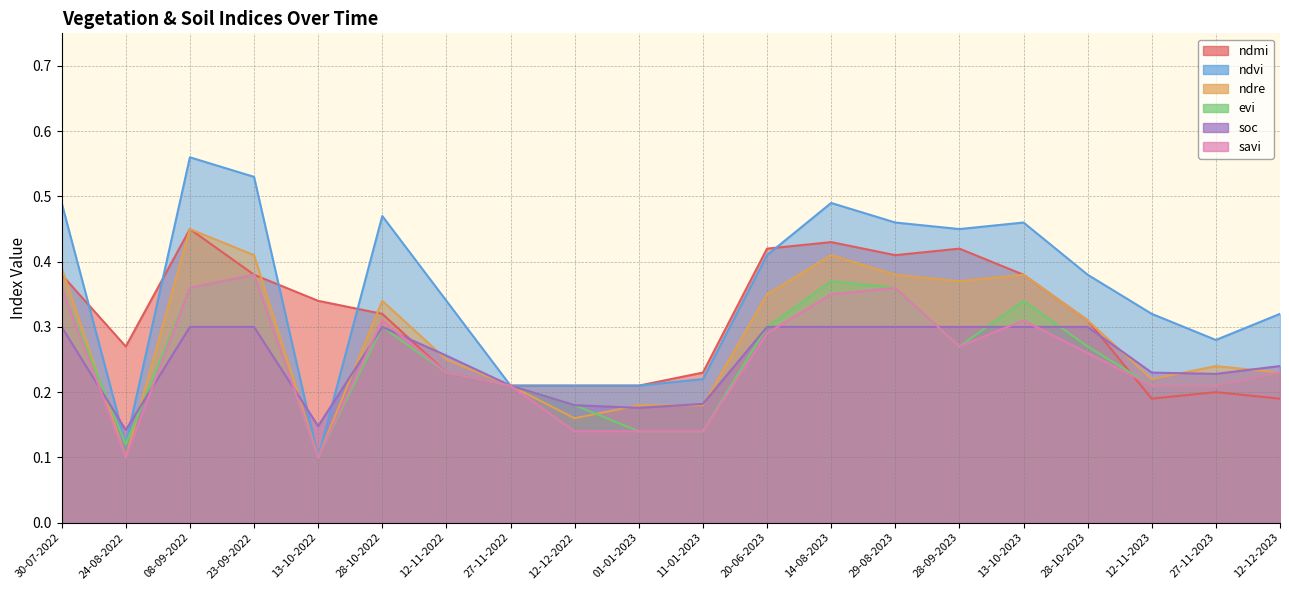

At which label does ndvi reach its minimum?

13-10-2022